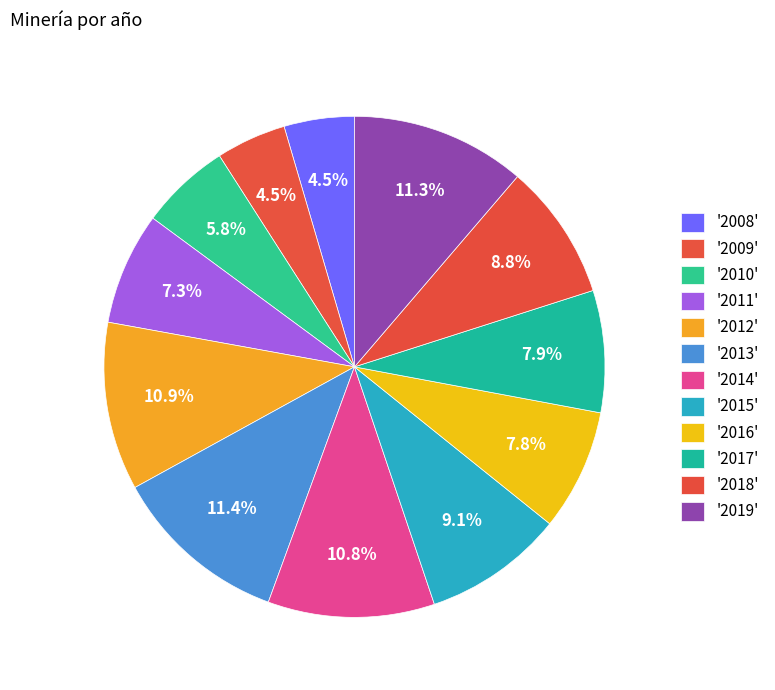

Which category has the biggest portion of the pie?

2013